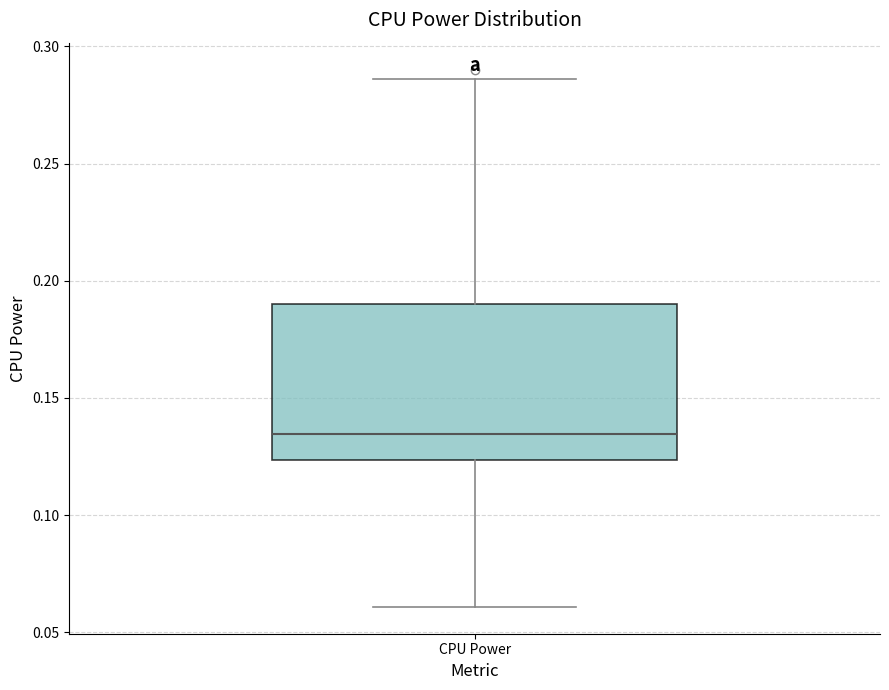

Where does the upper whisker of the box for CPU Power end on the y-axis? The values are not printed on the chart, so give them approximately, as read against the axis.

0.285